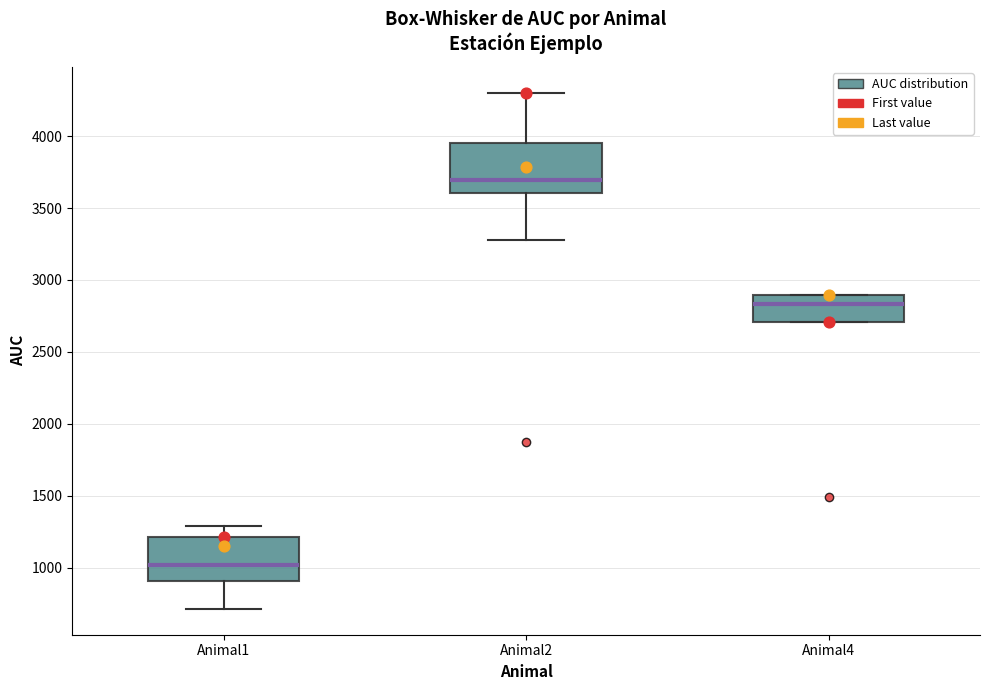

Reading left to right, transcribe this box plot: for each box, give where its median line is, the range the box spans, and where its two whiskers end, as read against the y-axis. The values are not printed on the chart, so give them approximately, as read against the axis.

Animal1: median 1000, box 900 to 1200, whiskers 700 to 1300
Animal2: median 3700, box 3600 to 3950, whiskers 3300 to 4300
Animal4: median 2850, box 2700 to 2900, whiskers 2700 to 2900